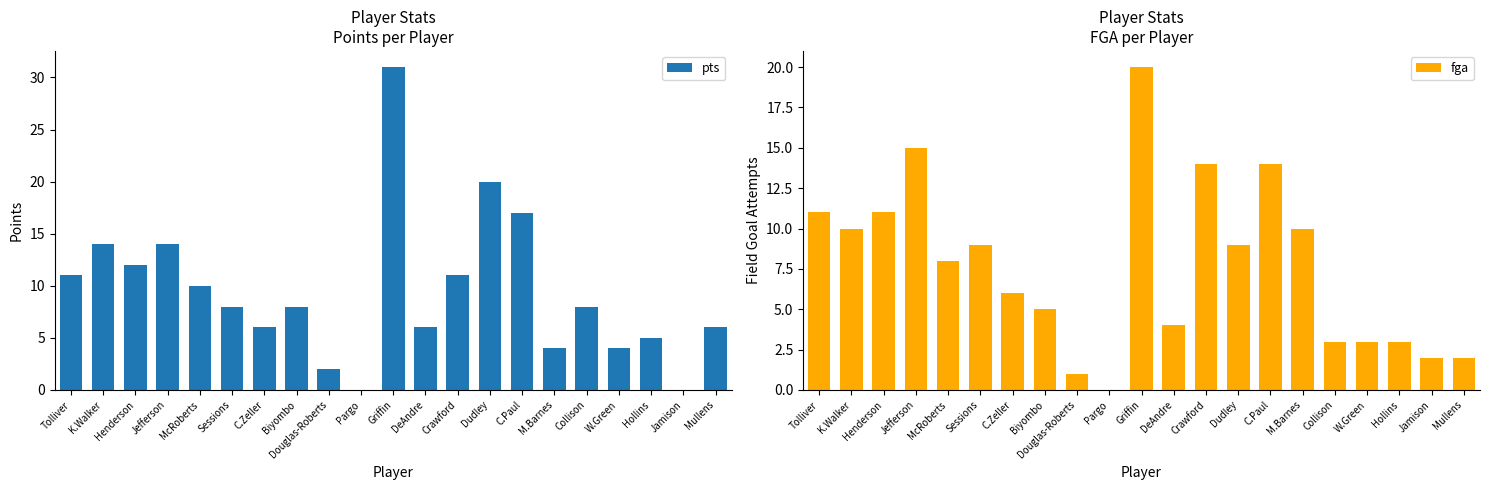

What is the sum of the pts values at Sessions and Jamison?

8